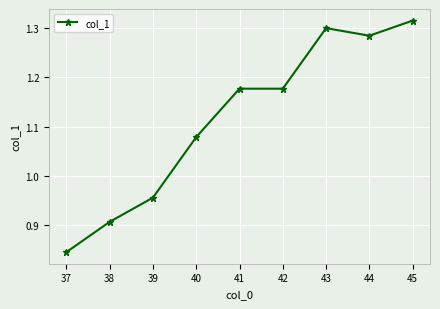

Is it true that the value at 42 is 1.7?

False